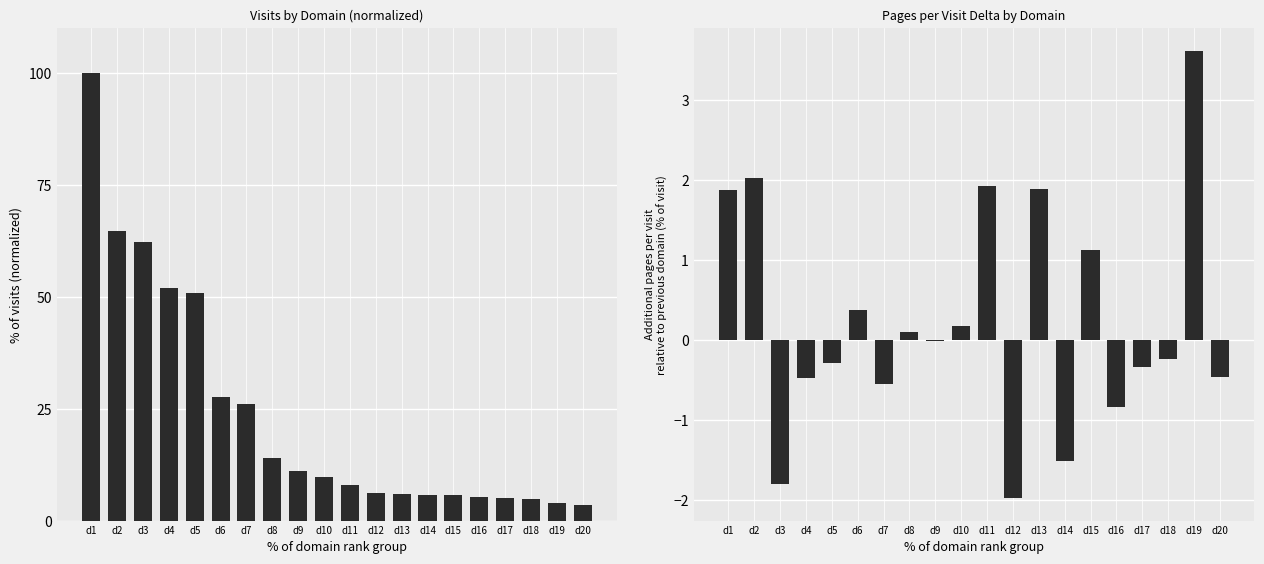

What is the value of the visits (normalized) bar at the 4th from the left?

51.9